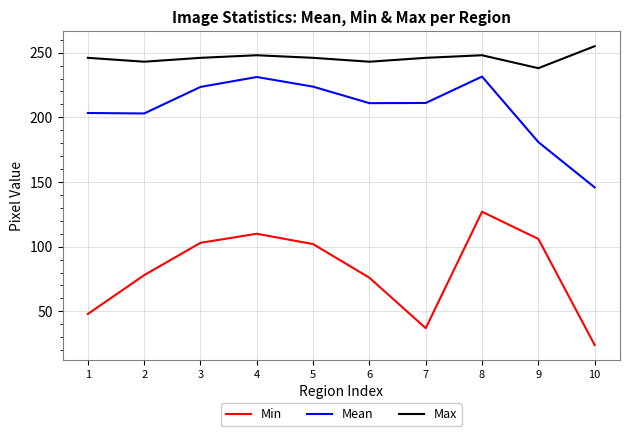

List the series in order of their overall mean, highest first.

Max, Mean, Min